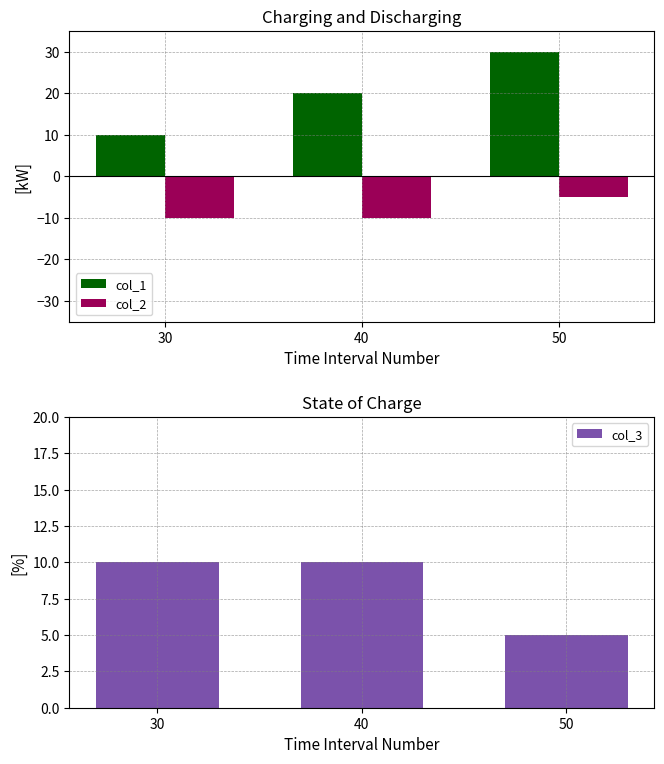

What is the difference between the maximum and minimum values in the col_2 series?

5